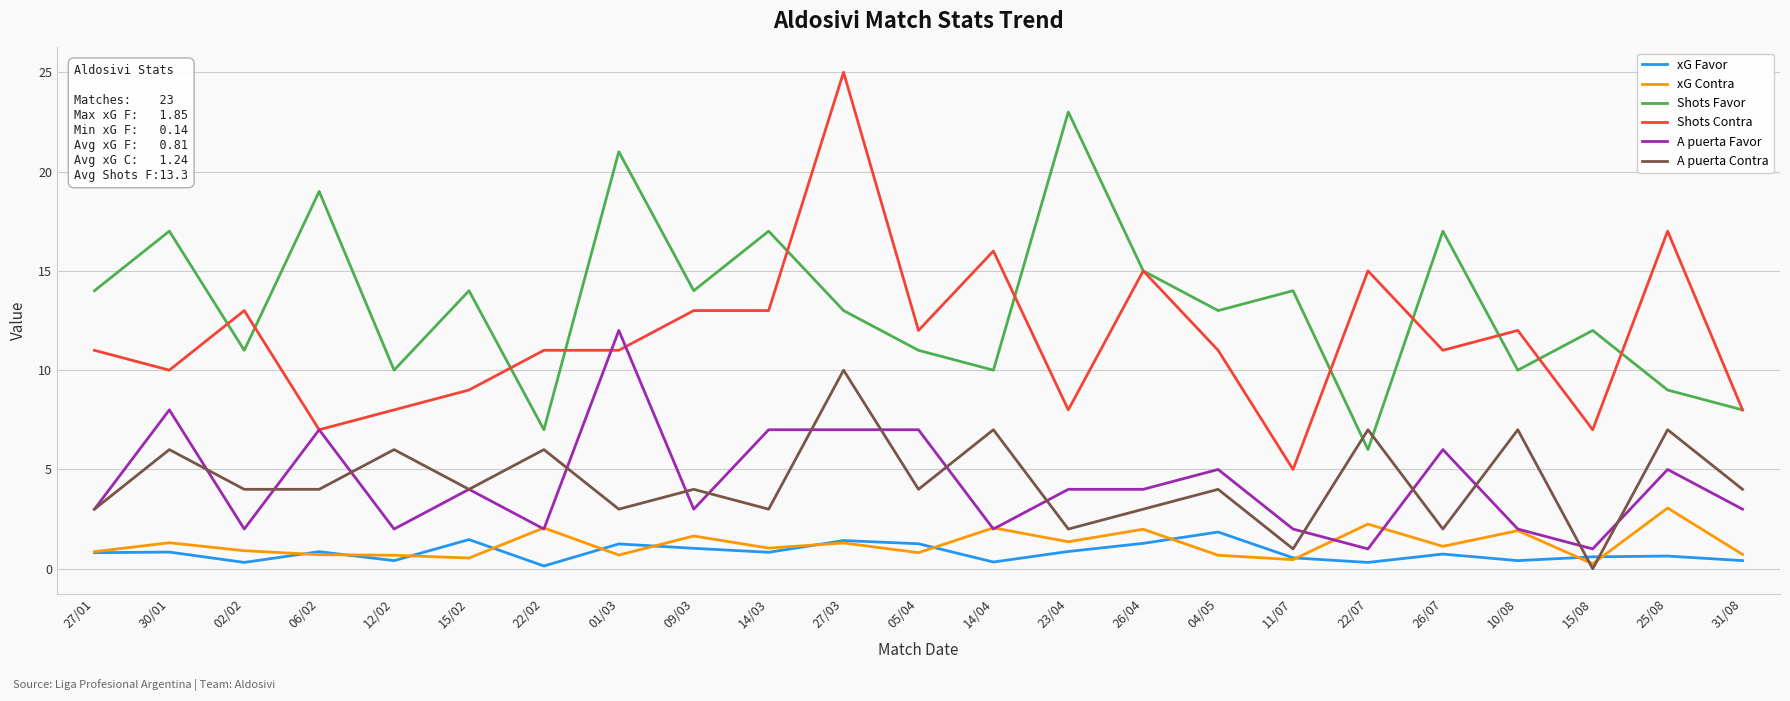

What is the highest value of the xG Contra series?

3.1